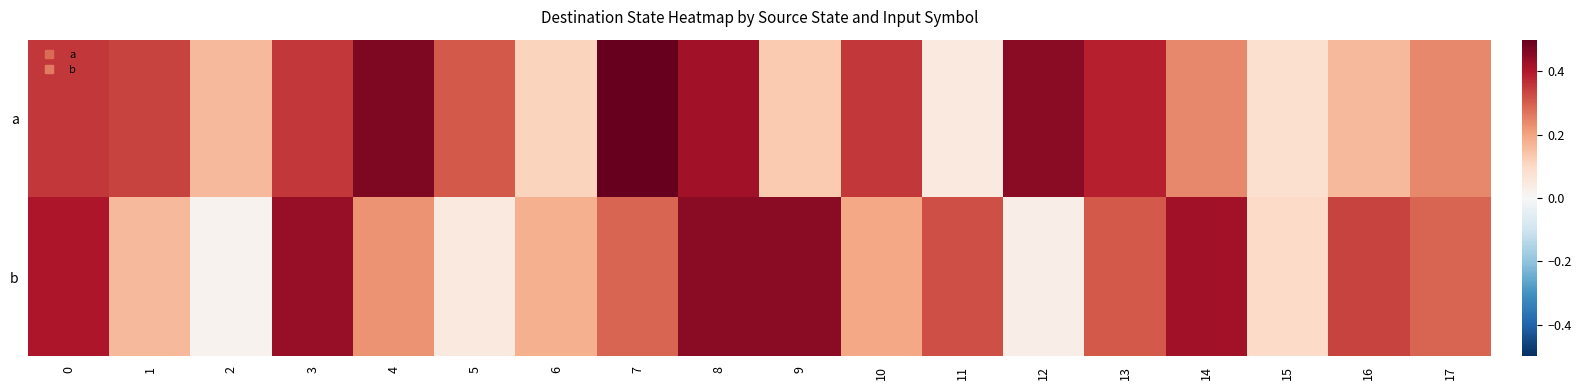

List the series in order of their overall mean, lowest first.

b, a